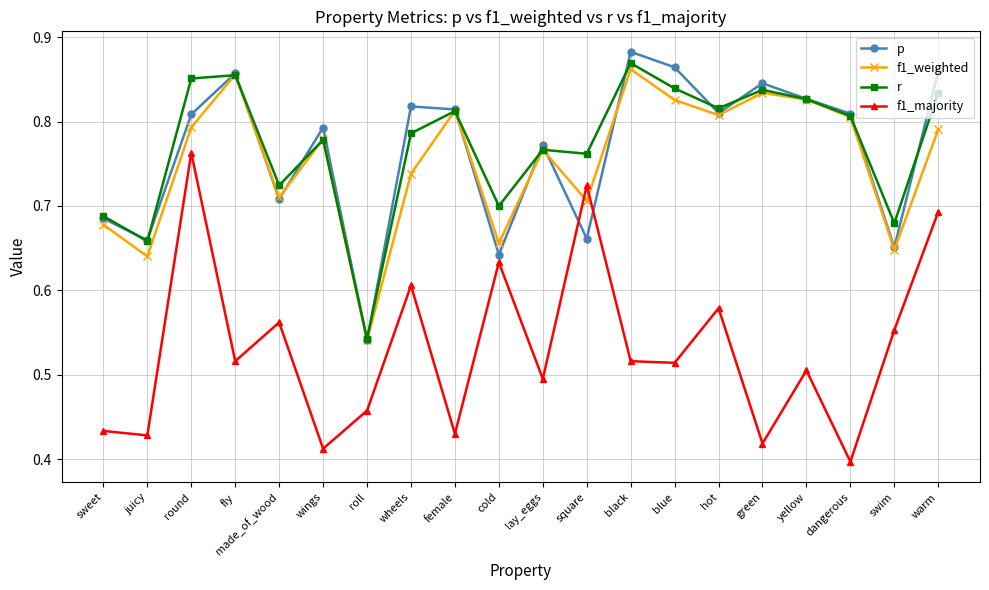

What is the spread (max minus min) of values at lay_eggs?

0.3